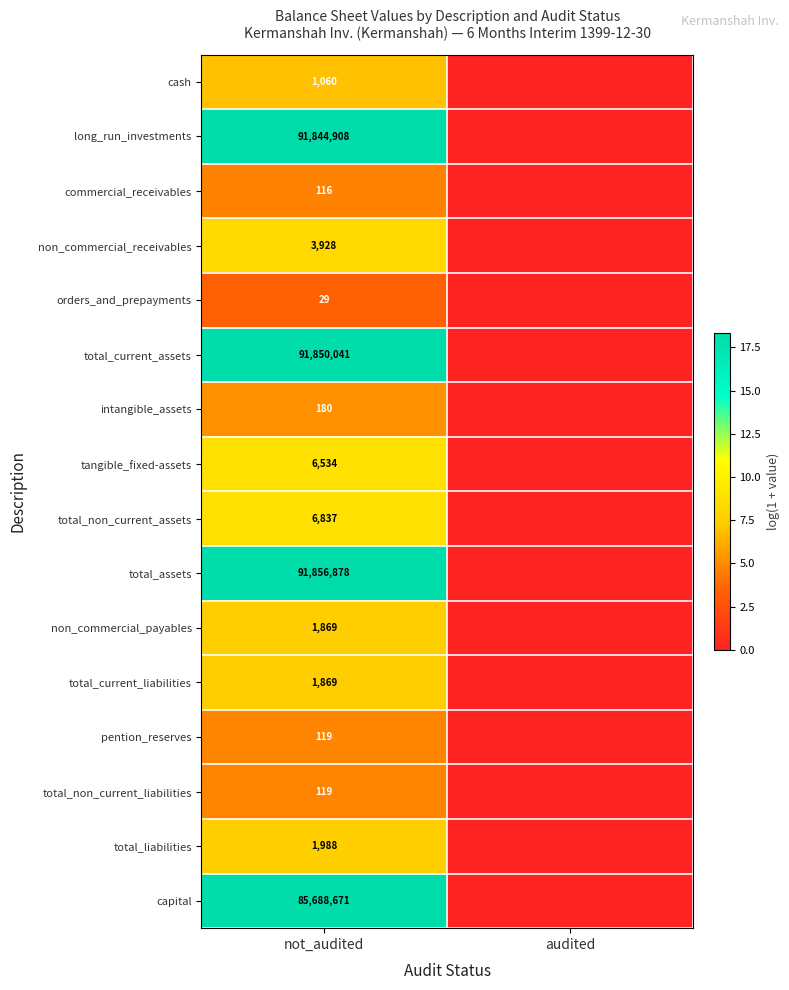

At how many categories does at least one series exceed 0?

1